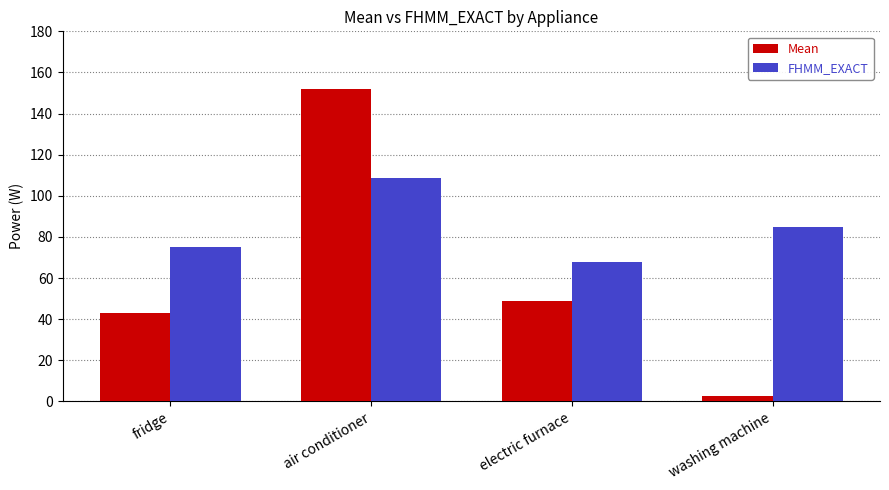

What is the sum of the Mean values at fridge and washing machine?

45.4